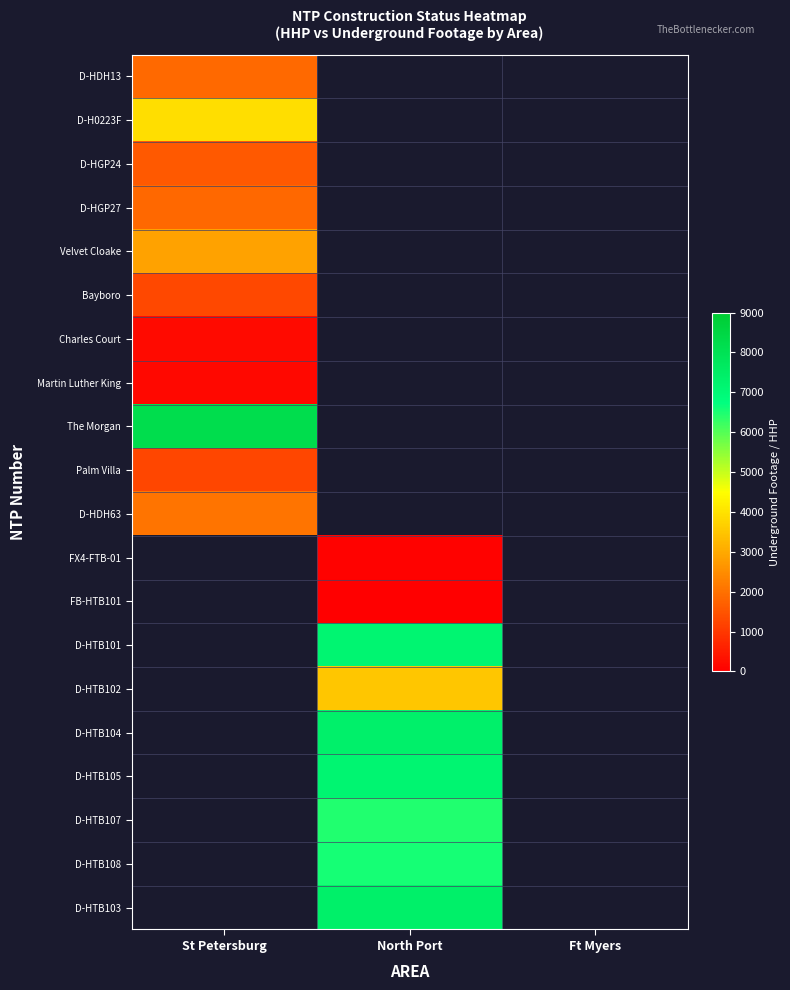

Which category has the highest value across all series?

St Petersburg